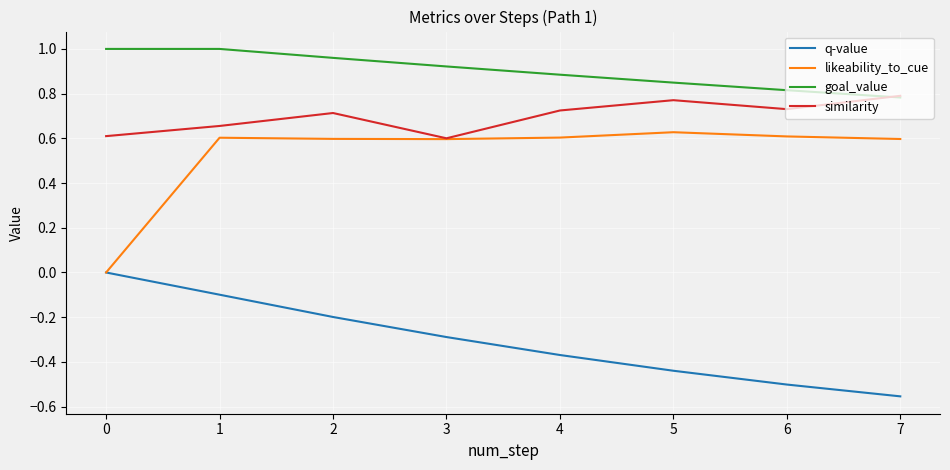

What value does the likeability_to_cue series have at 0?

0.0